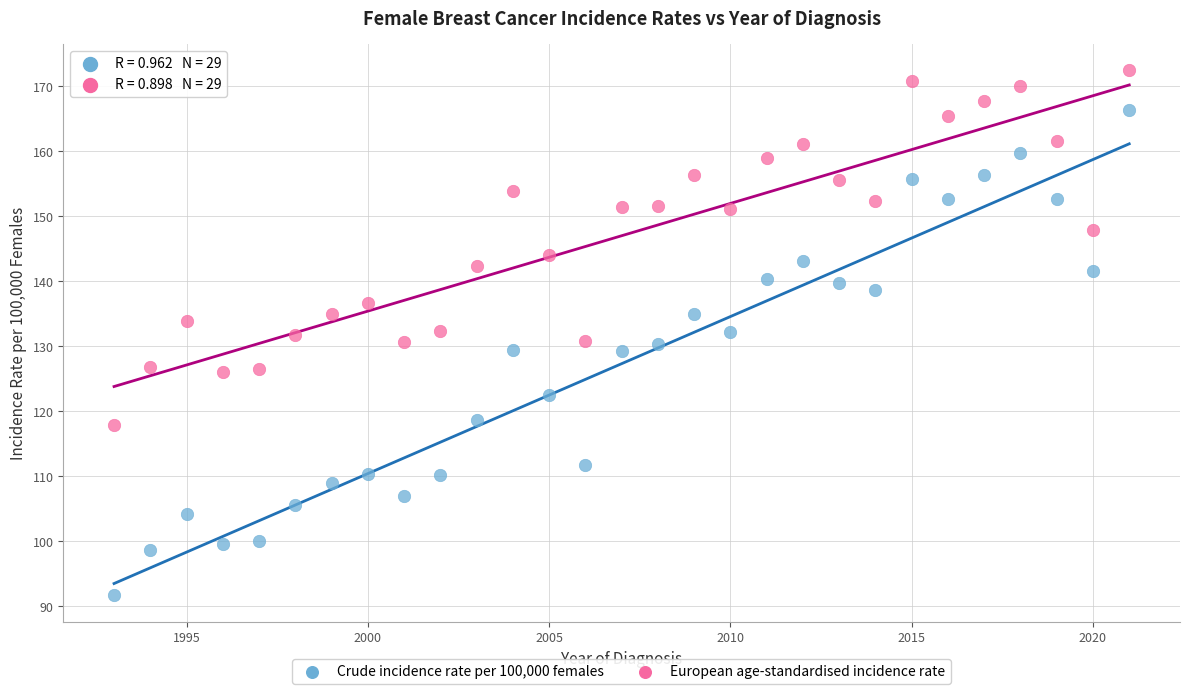

Which series has the largest Y range (max minus min)?

Crude incidence rate per 100,000 females